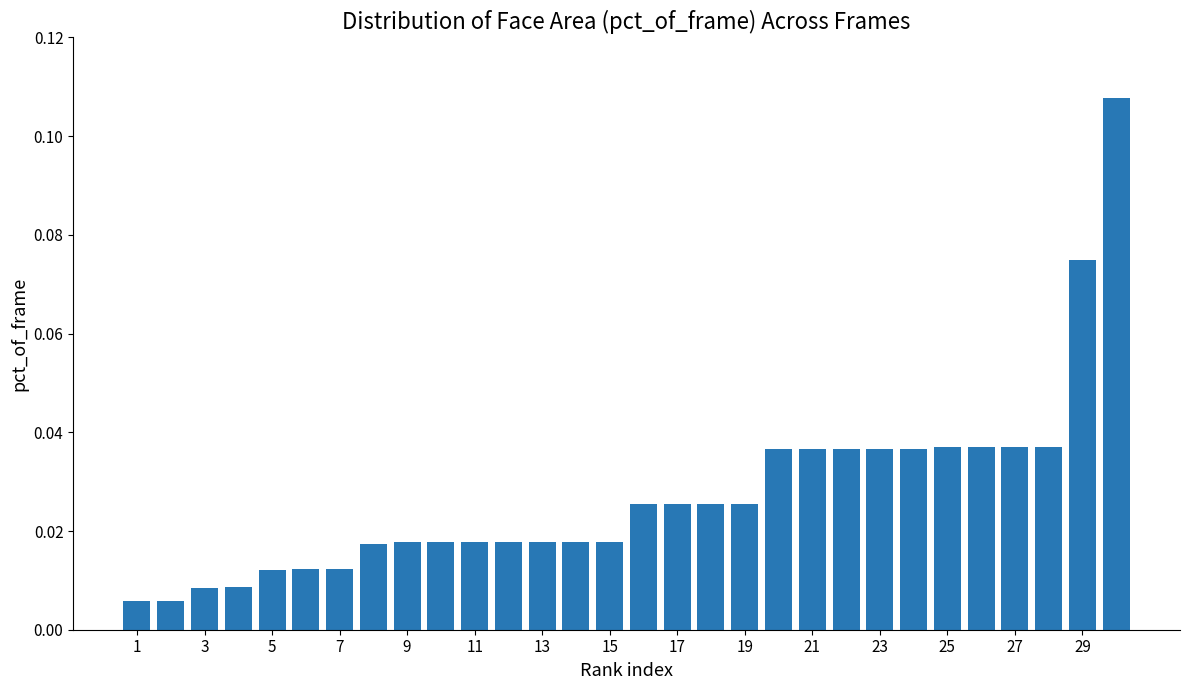

What is the sum of all values?

0.8